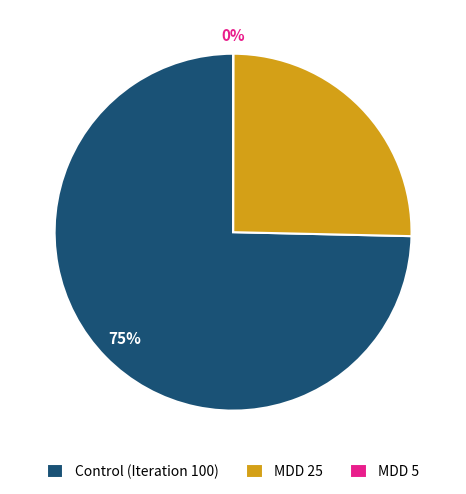

To the nearest percent, what portion does MDD 25 represent?

25%